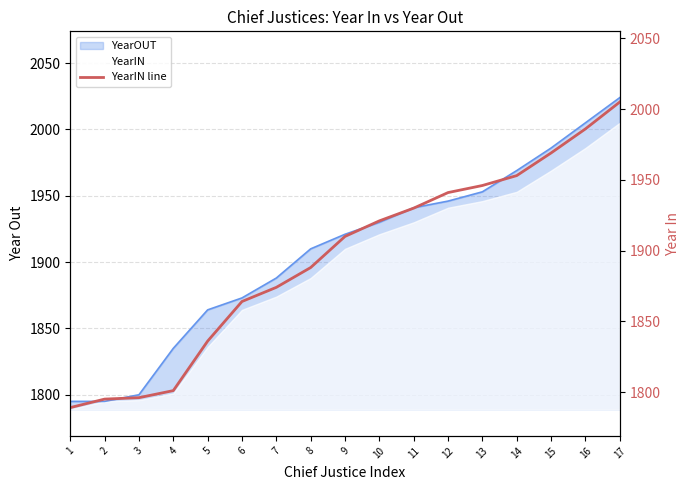

What is the sum of the values at 12 and 4?

3742